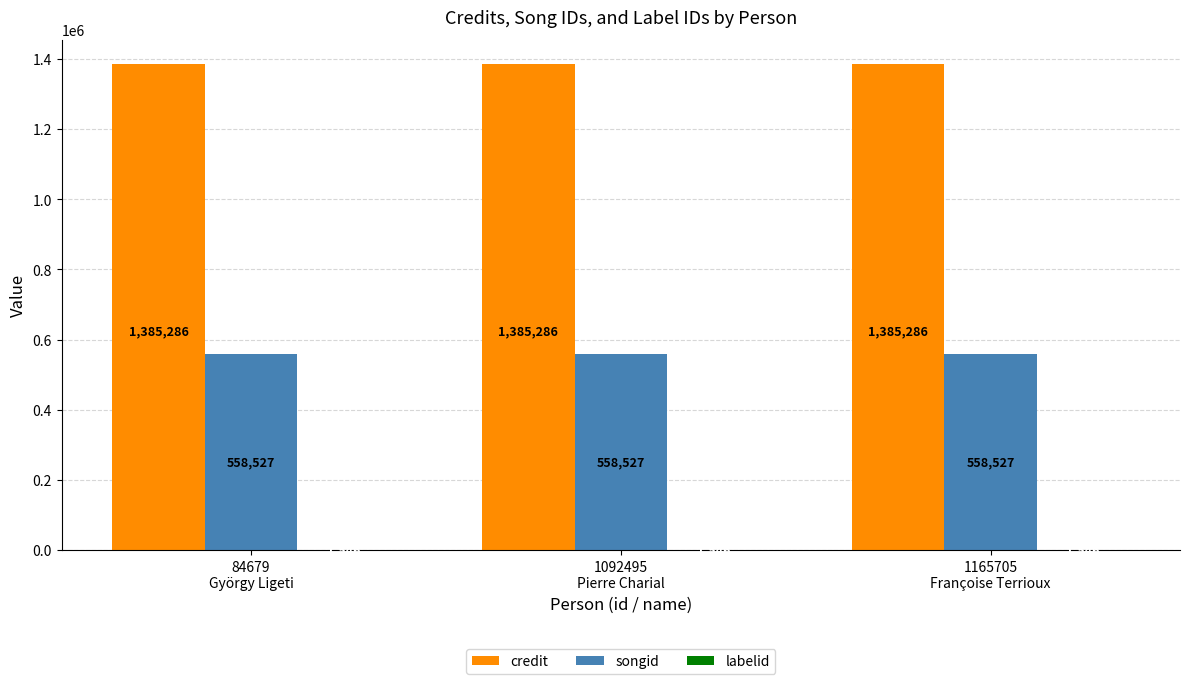

Which series has the largest total across all categories?

credit